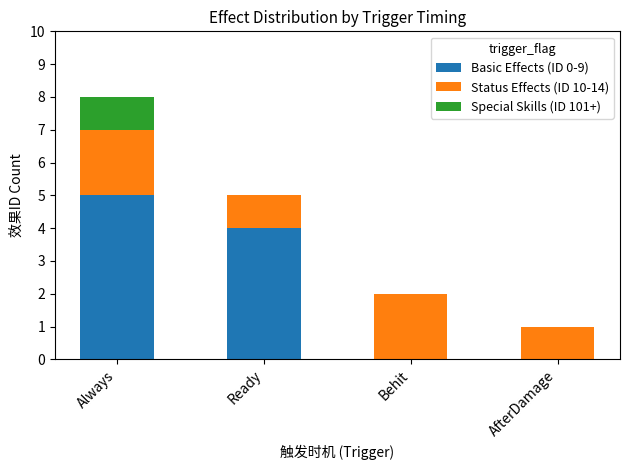

Reading left to right, transcribe the values for Basic Effects (ID 0-9).

Always=5	Ready=4	Behit=0	AfterDamage=0